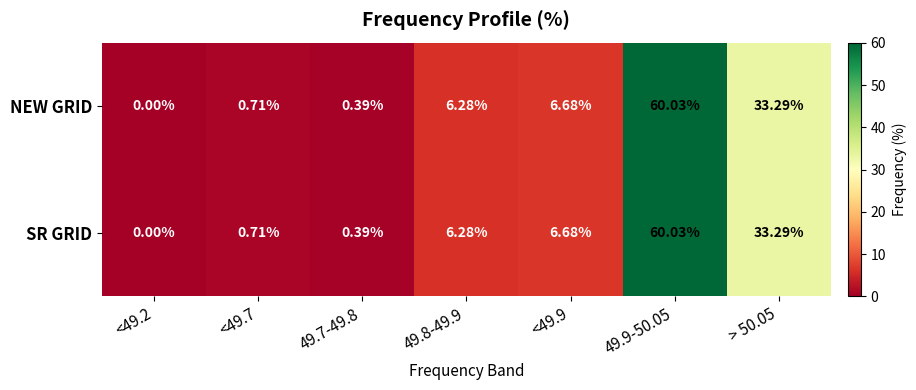

Is the value of SR GRID at 49.7-49.8 greater than the value of NEW GRID at > 50.05?

No